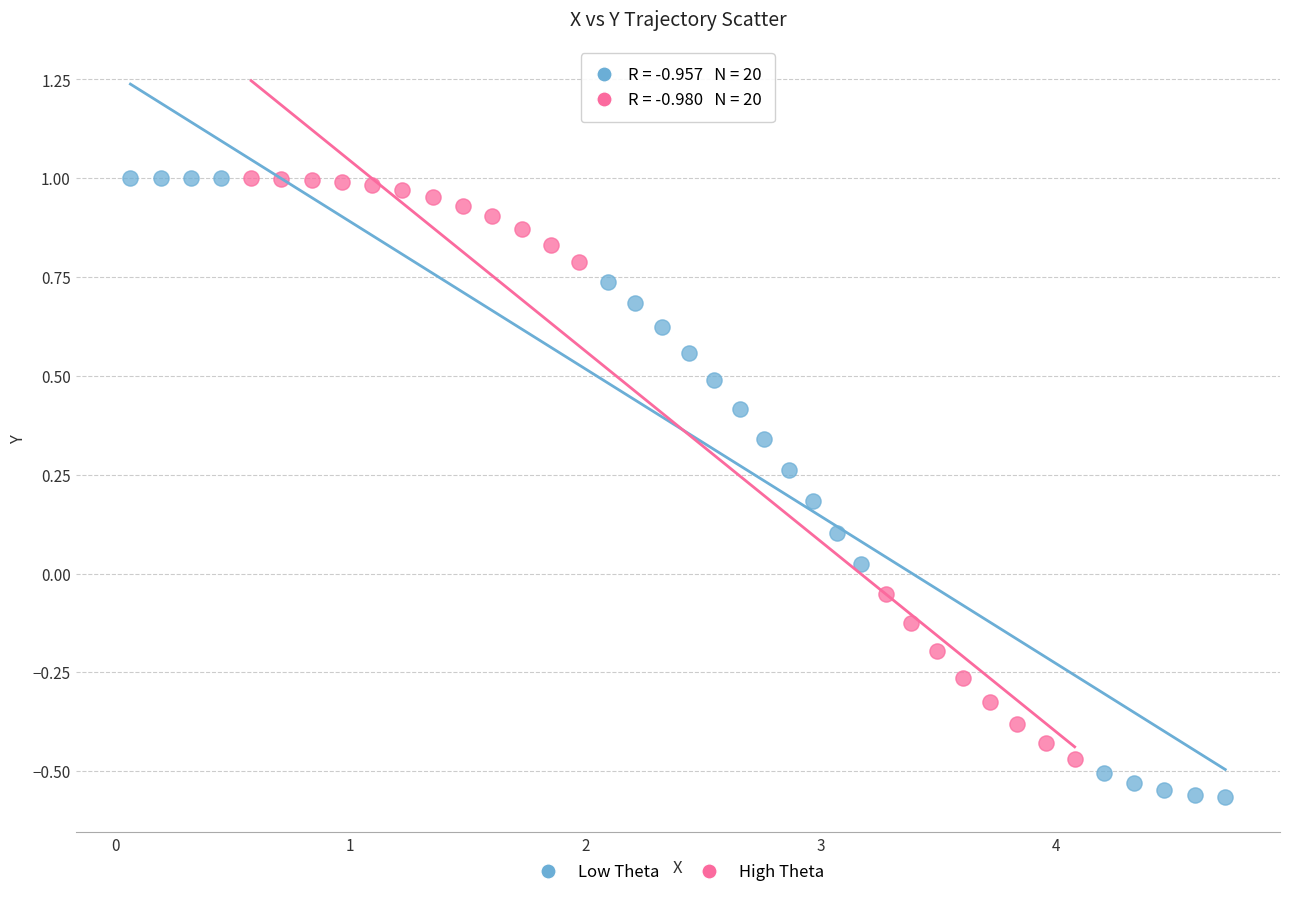

Which series contains the lowest Y value?

Low Theta